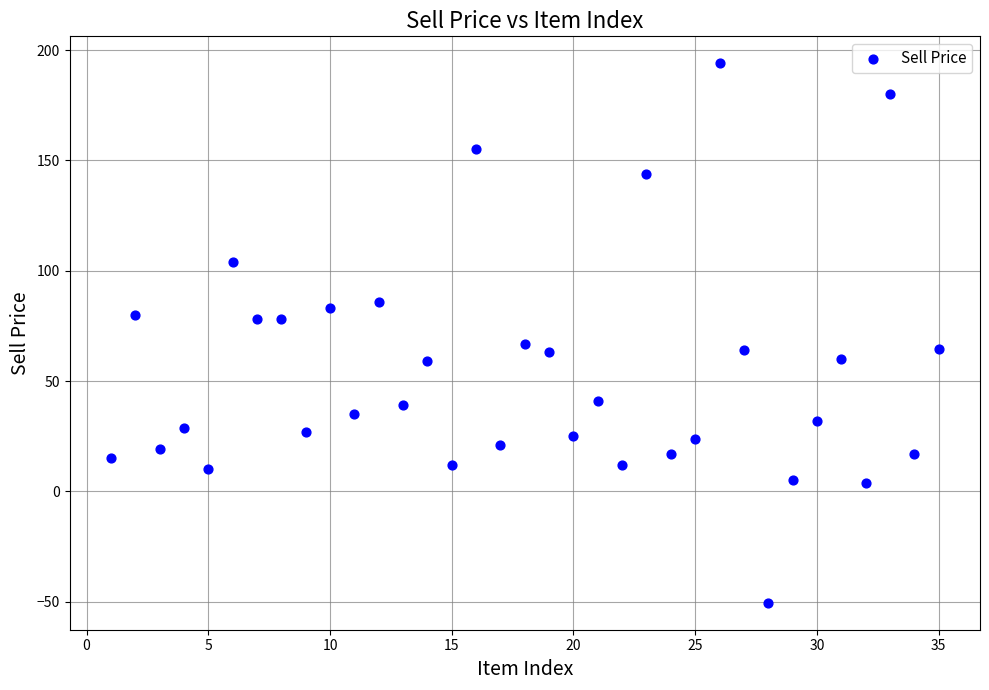

What is the range of Y values (max minus min)?

244.5